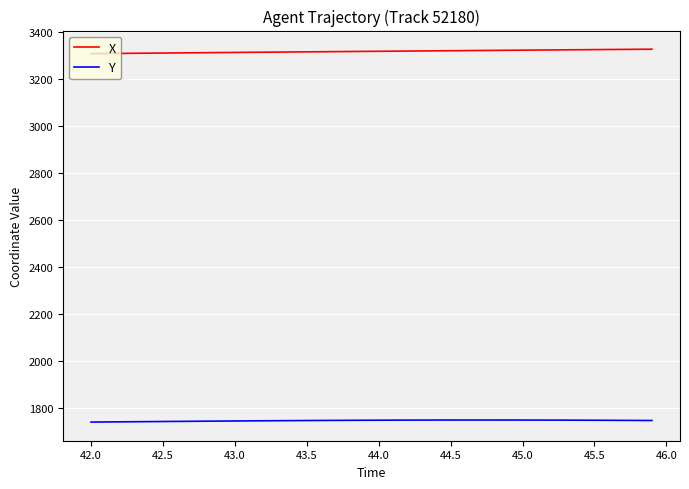

How many lines are shown in the chart?

2